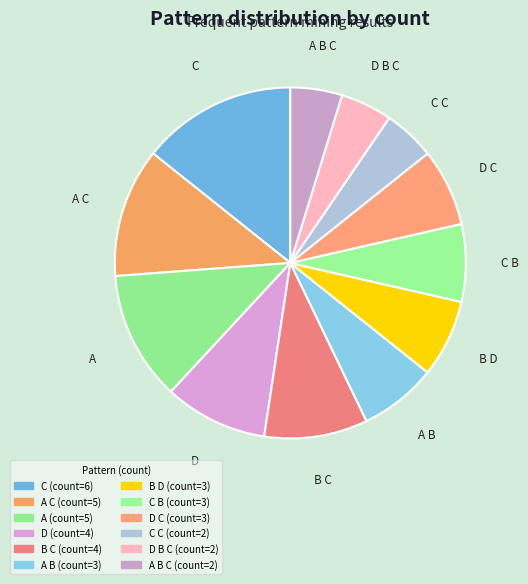

How many slices are in this pie chart?

12